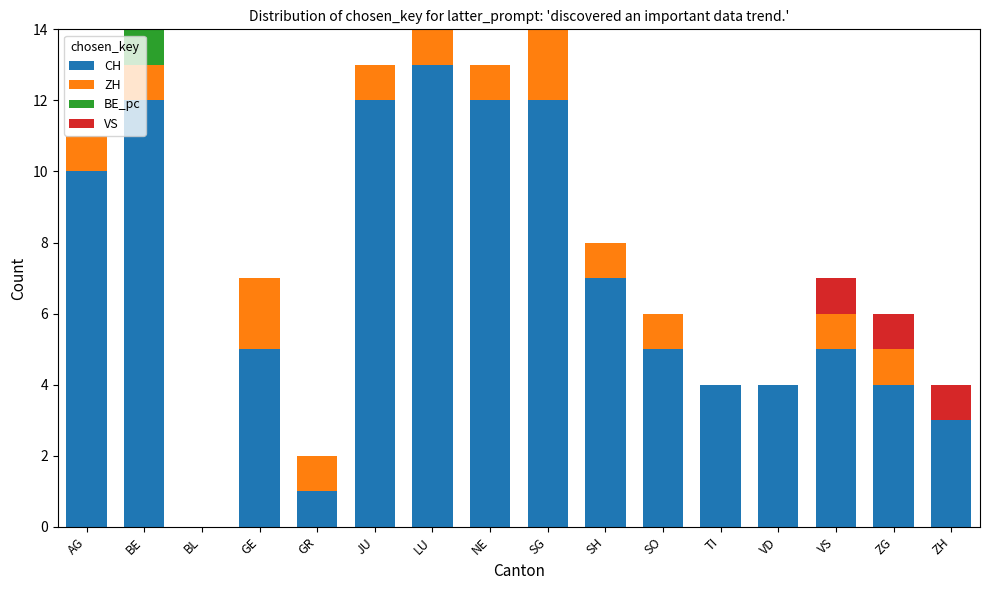

What is the maximum value for CH?

13